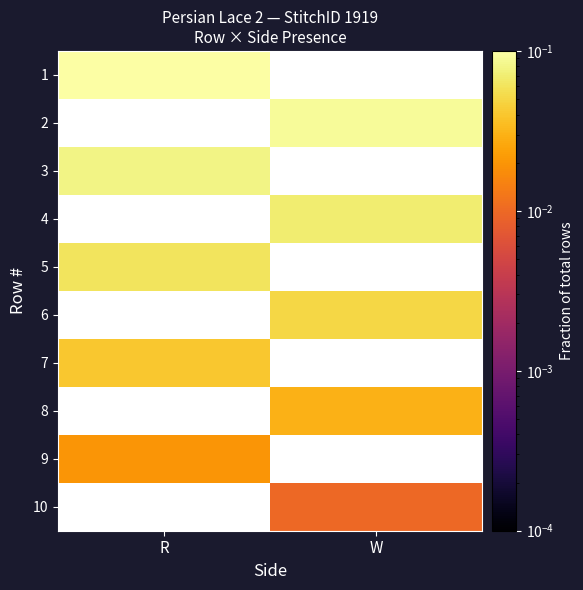

How many data points in 4 are above 0?

1